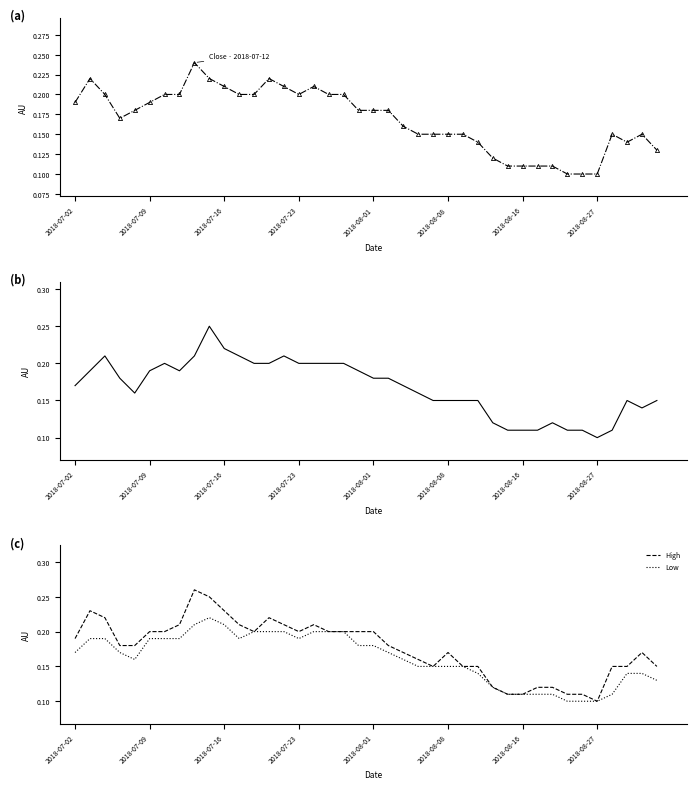

What is the sum of the Low values at 26 and 14?

0.3